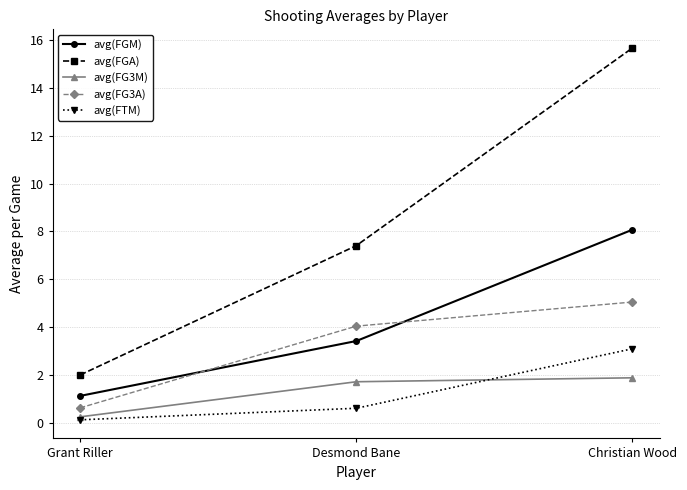

List the series in order of their peak value, highest first.

avg(FGA), avg(FGM), avg(FG3A), avg(FTM), avg(FG3M)